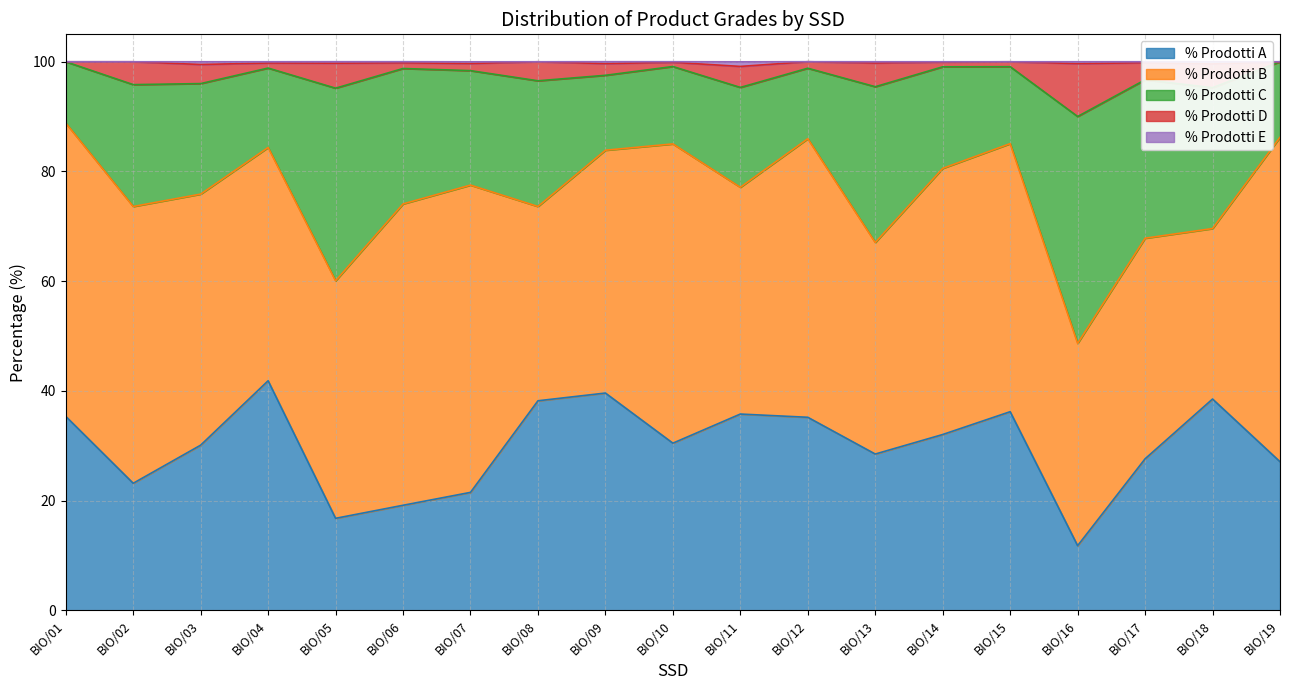

Which category has the highest value in the % Prodotti A series?

BIO/04